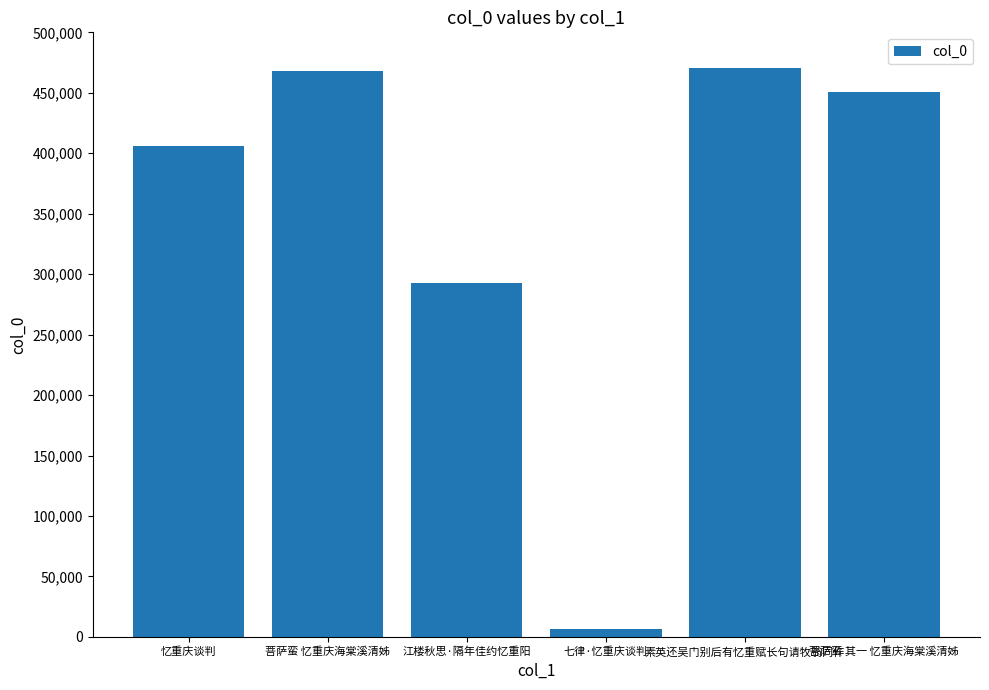

Reading left to right, what are all the values shown in this chart?

忆重庆谈判=405866	菩萨蛮 忆重庆海棠溪清姊=467838	江楼秋思·隔年佳约忆重阳=292803	七律·忆重庆谈判=6618	素英还吴门别后有忆重赋长句请牧翁同作=470811	菩萨蛮 其一 忆重庆海棠溪清姊=450982